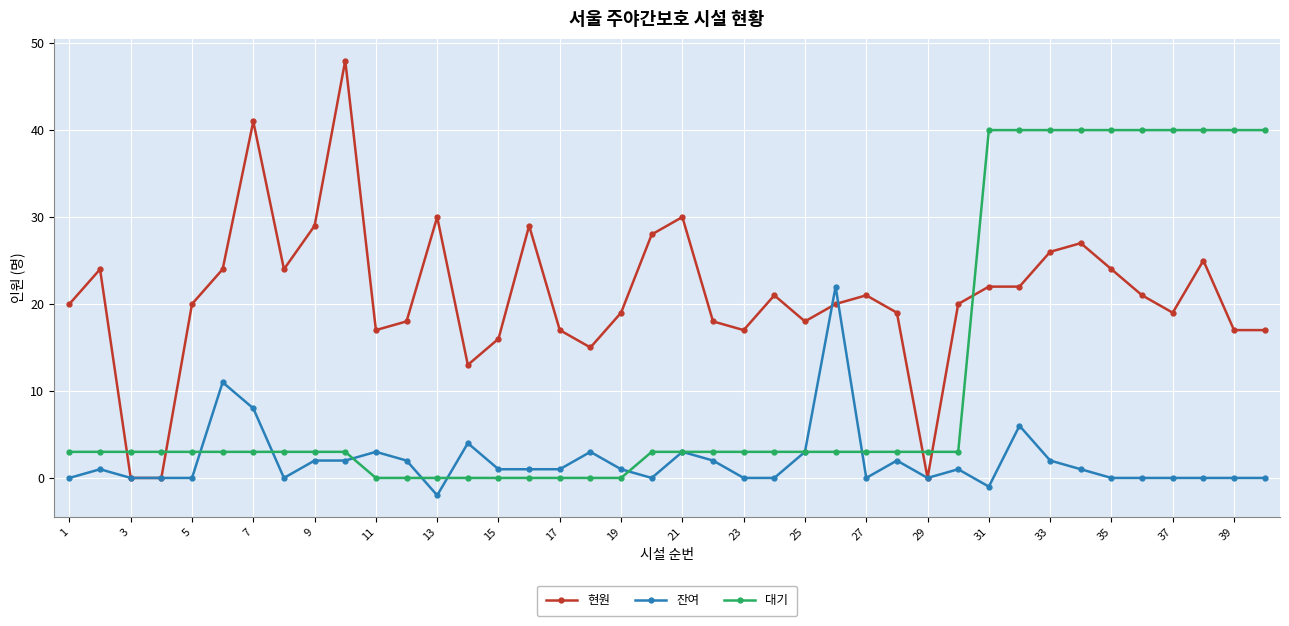

What are all the series names shown in the legend?

현원, 잔여, 대기